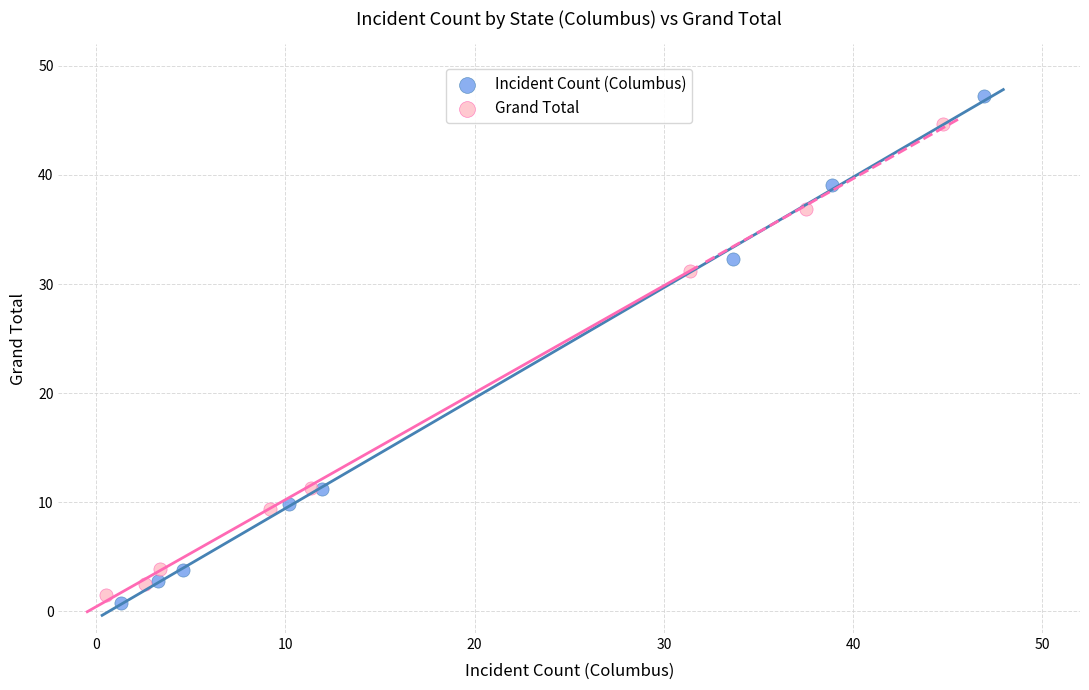

Which series has the largest Y range (max minus min)?

Incident Count (Columbus)